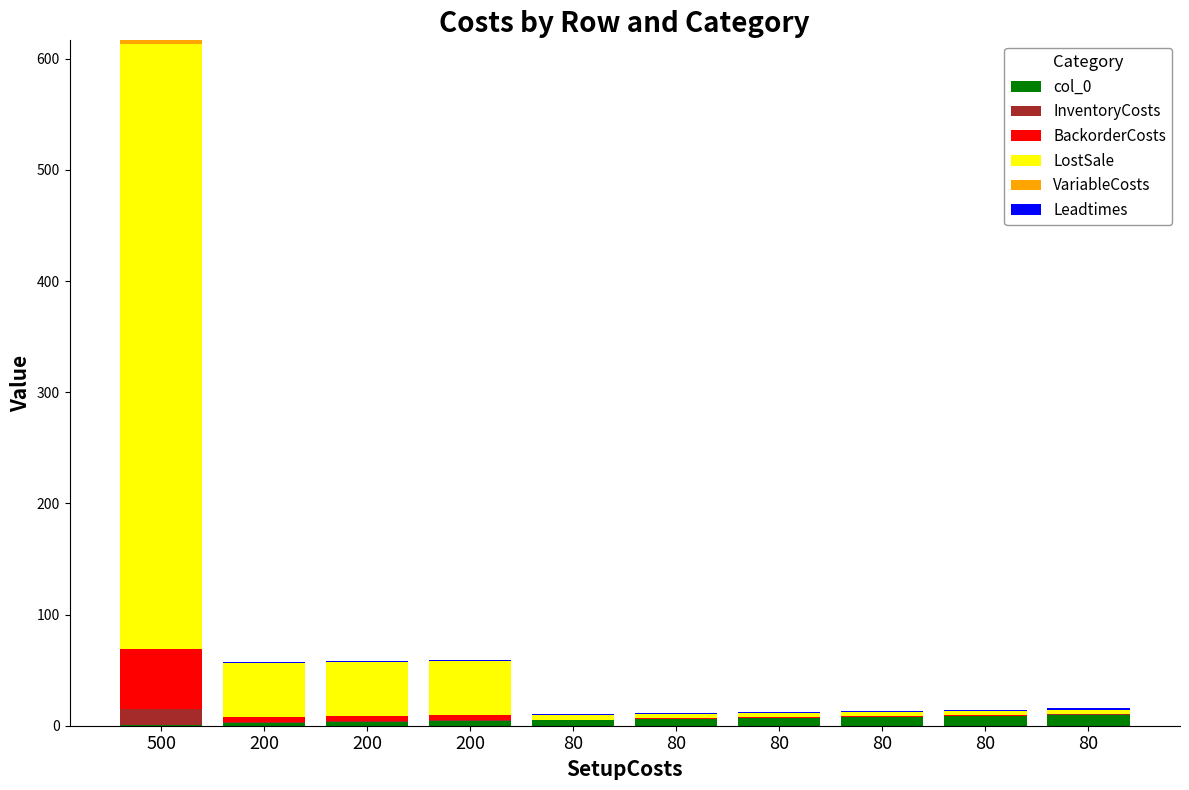

Count the number of data series in this chart.

6